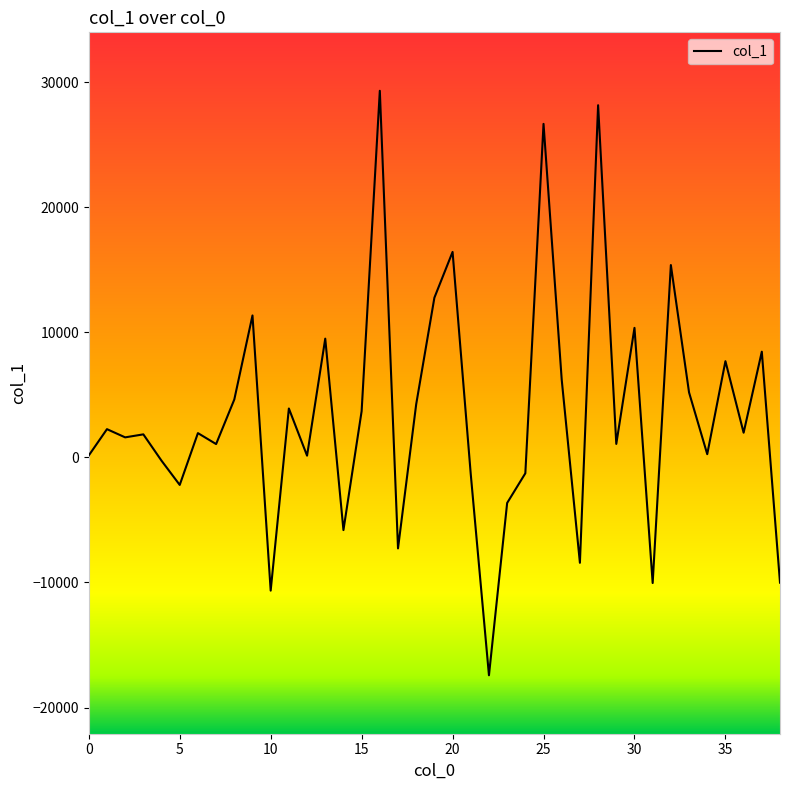

What is the minimum value shown in the chart?

-17421.2